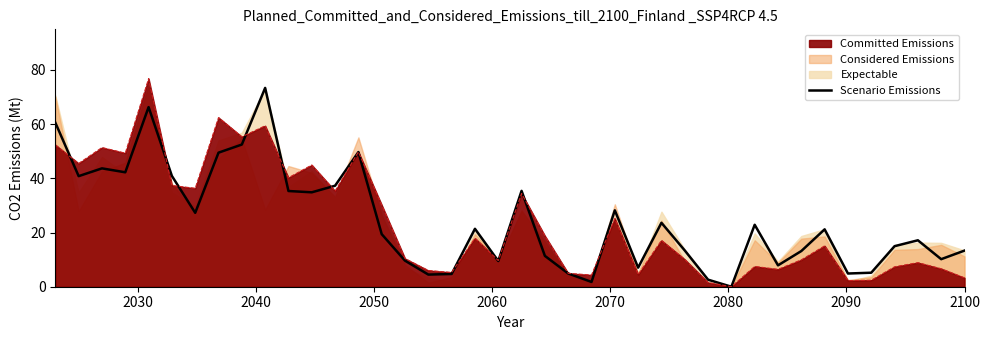

What is the difference between the maximum and minimum values?

73.4